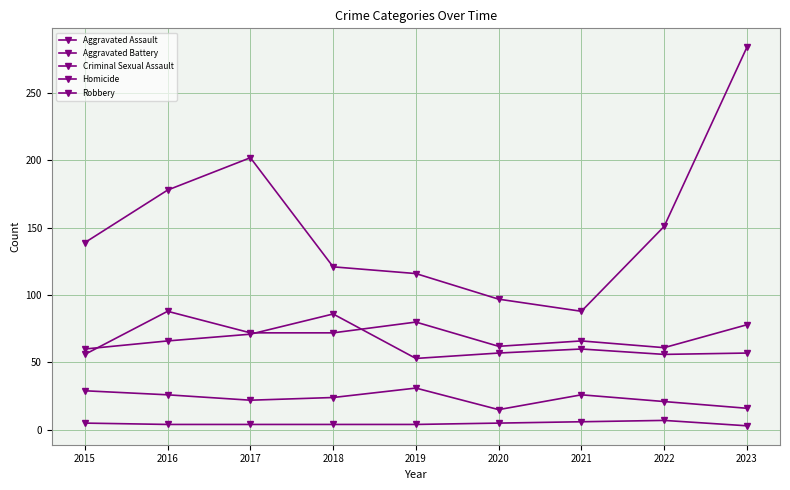

At which label does Criminal Sexual Assault reach its peak?

2019